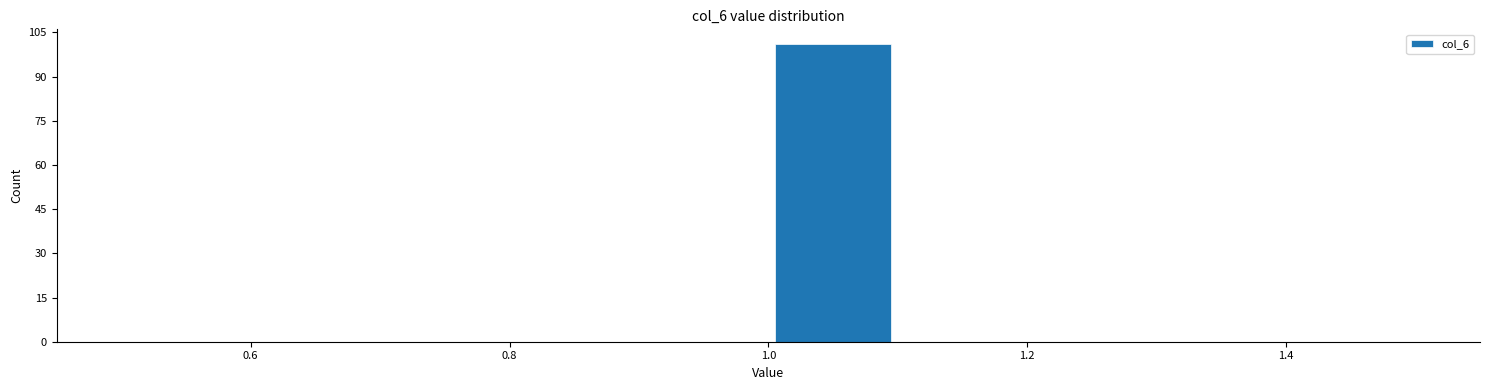

Over which range of the x-axis is the bar tallest?

1.0 to 1.1